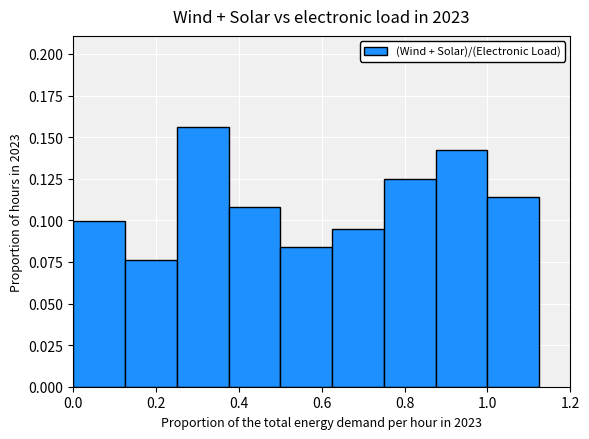

Does the chart contain any negative values?

No